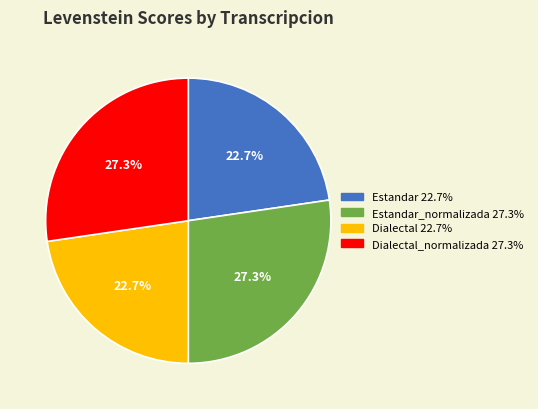

Does any single category account for the majority?

No